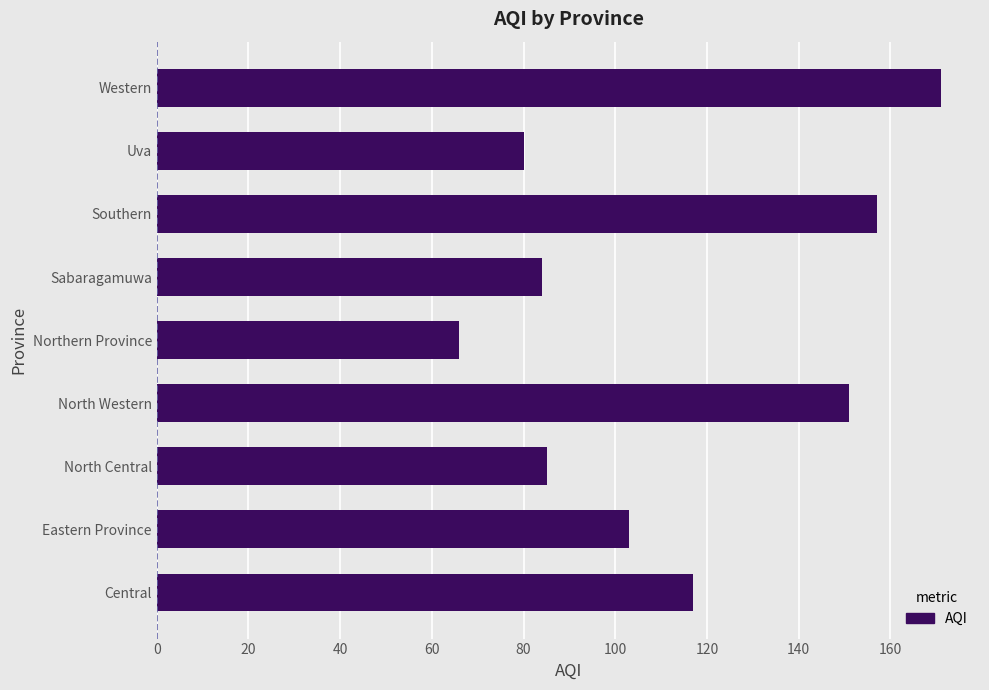

How many data points are less than 103?

4